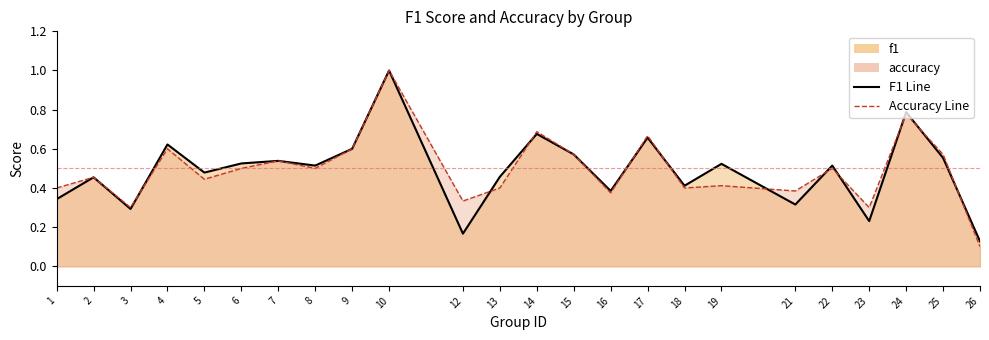

Rank the series at 21 from highest to lowest value.

accuracy, f1